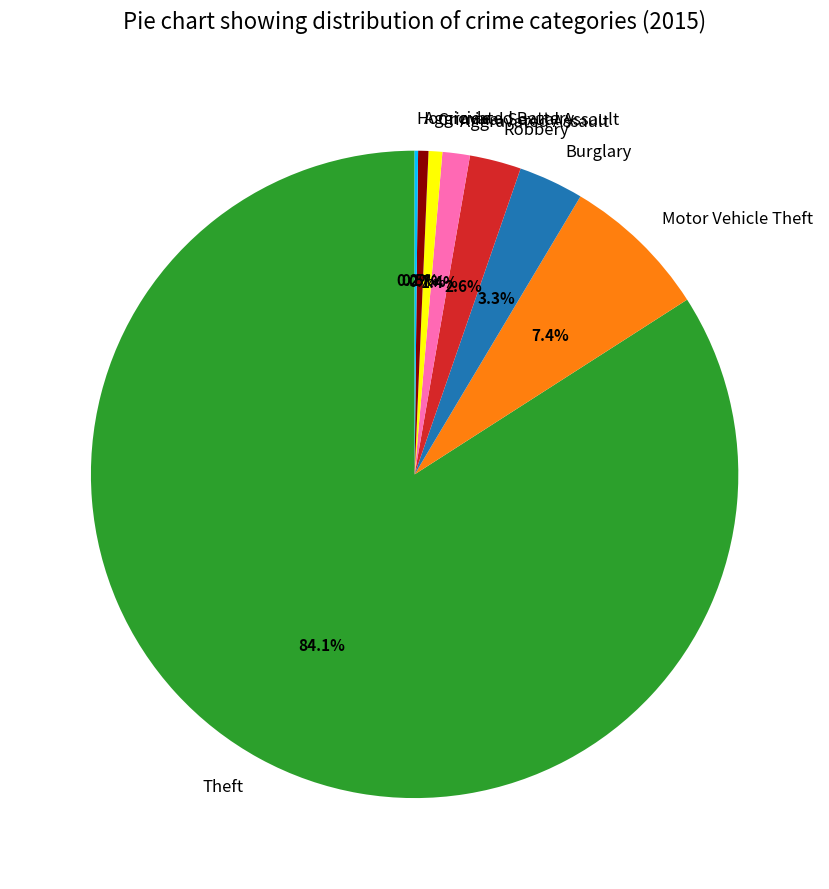

Is it true that Criminal Sexual Assault is 11% of the pie?

False